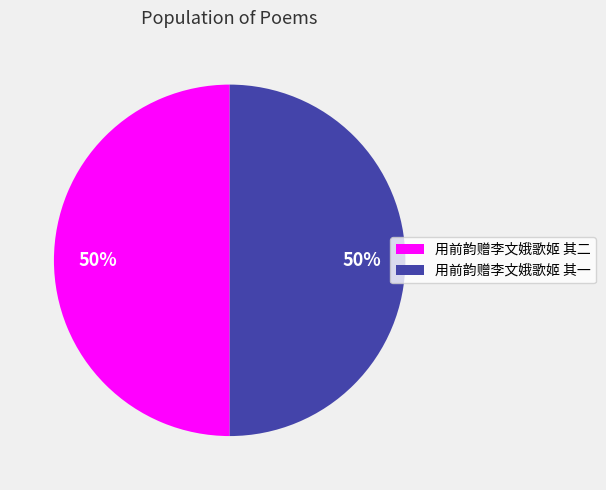

True or false: 用前韵赠李文娥歌姬 其一 accounts for 50% of the total.

True